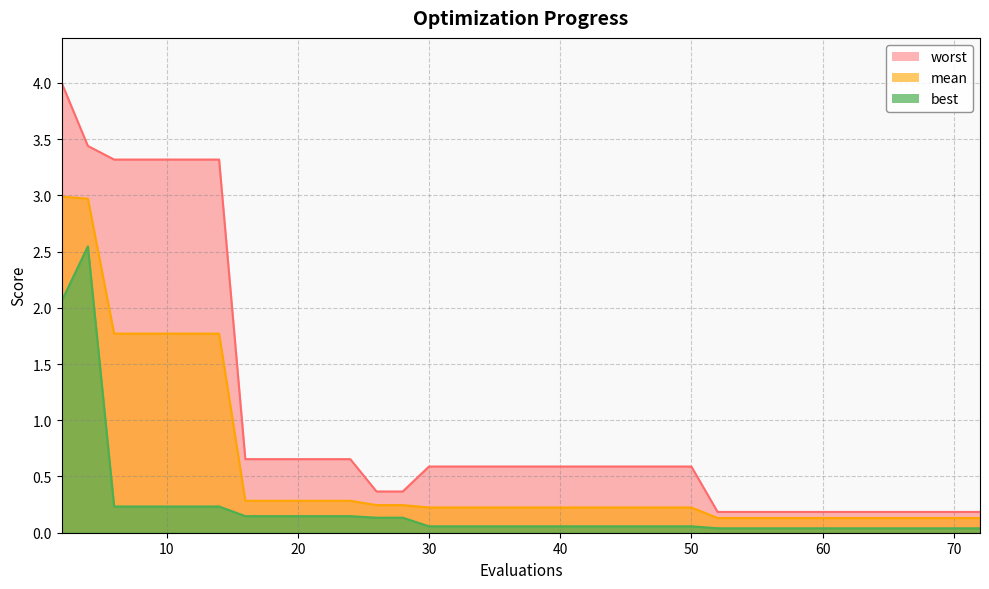

How many lines are shown in the chart?

3